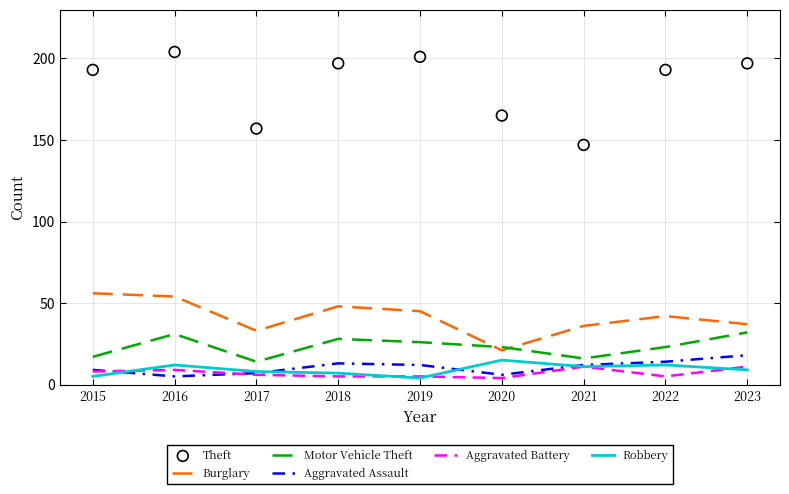

Which series has the largest total across all categories?

Theft